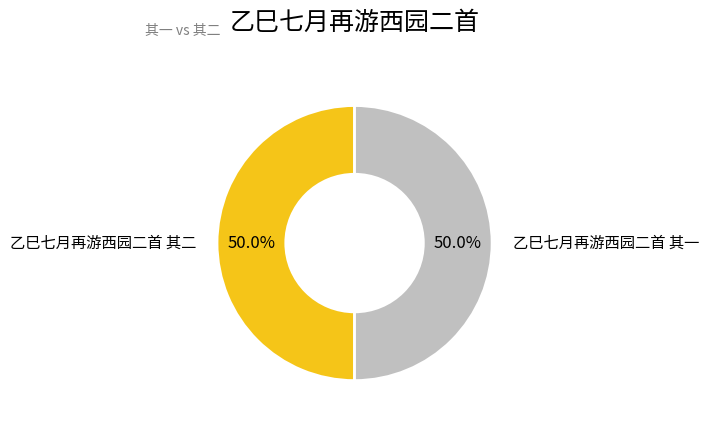

Rank the categories by value from lowest to highest.

乙巳七月再游西园二首 其一, 乙巳七月再游西园二首 其二